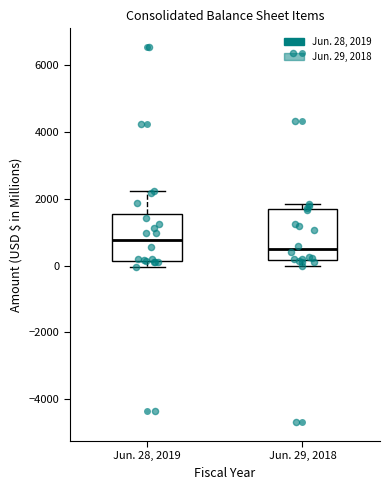

Which box has the lowest median line?

Jun. 29, 2018